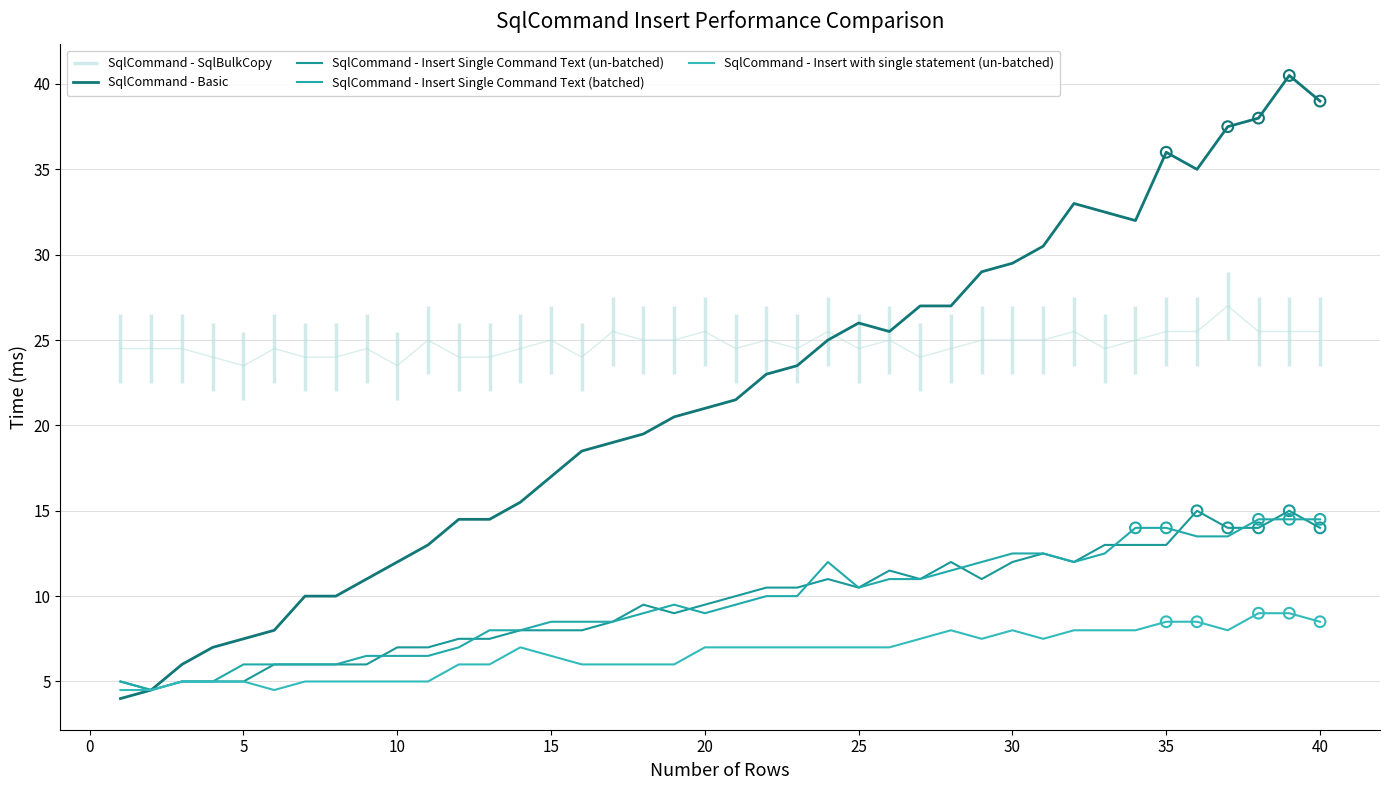

Which series has the largest Y range (max minus min)?

SqlCommand - Basic